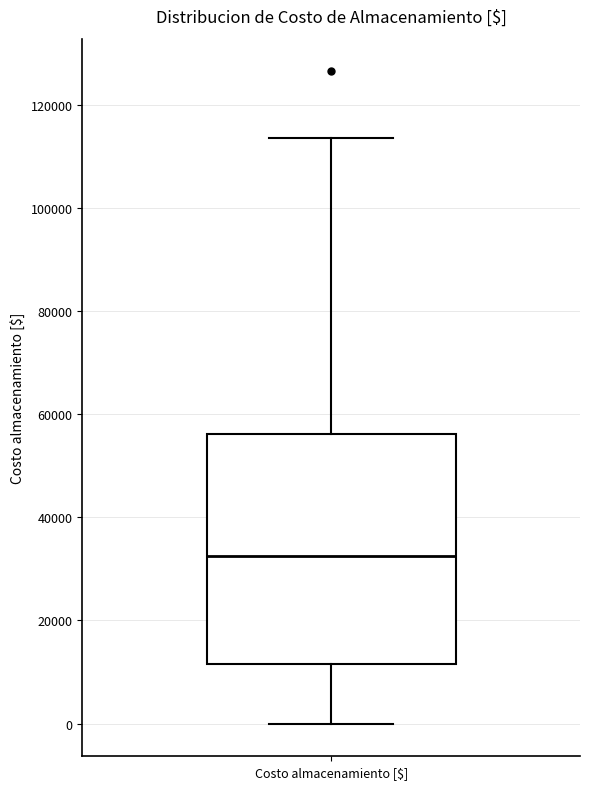

Where does the median line of the box for Costo almacenamiento [$] sit on the y-axis? The values are not printed on the chart, so give them approximately, as read against the axis.

32000